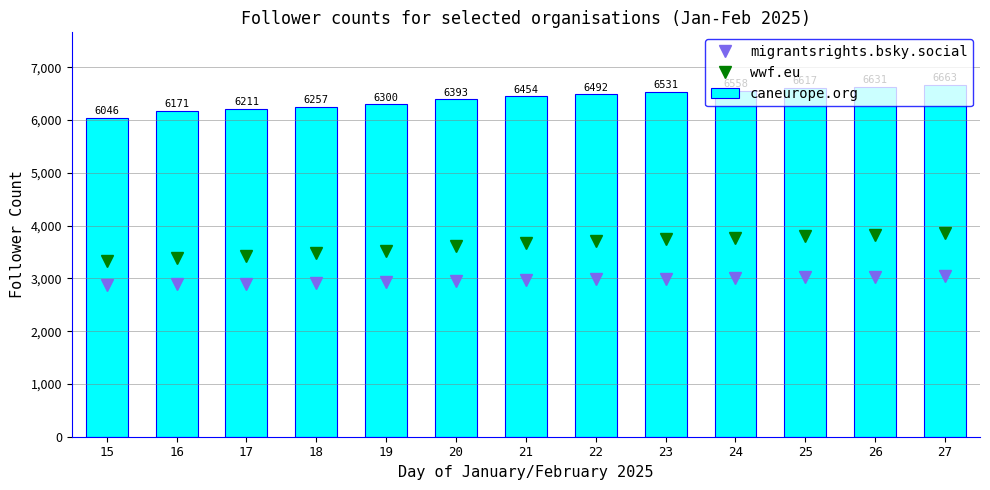

List the series in order of their peak value, highest first.

caneurope.org, wwf.eu, migrantsrights.bsky.social